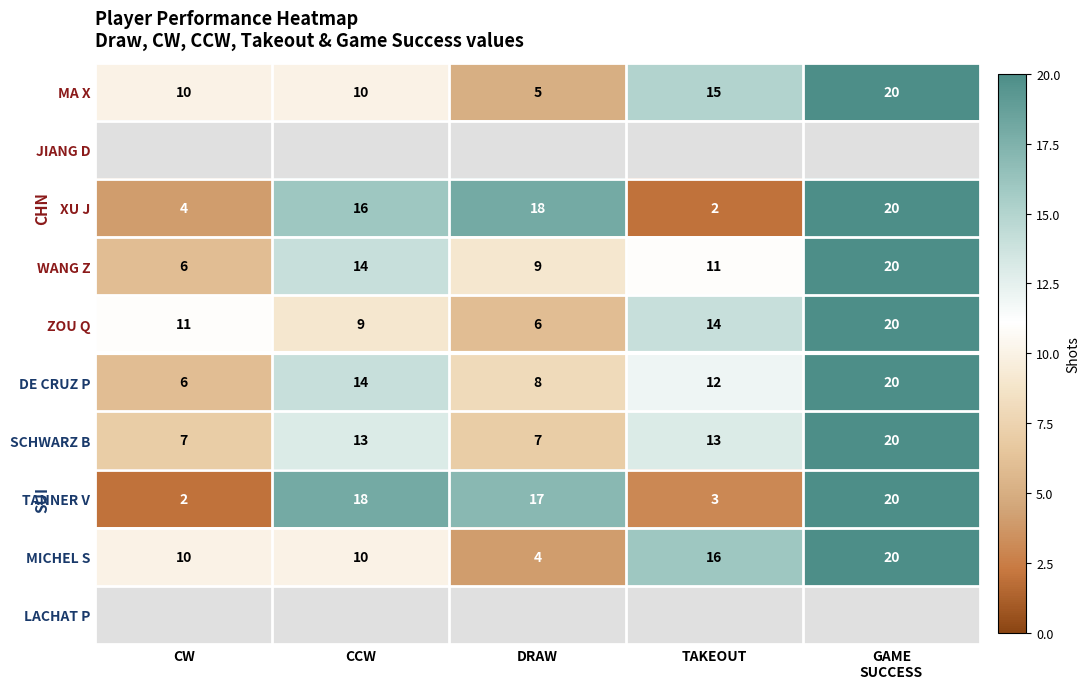

Which category has the lowest value across all series?

TAKEOUT